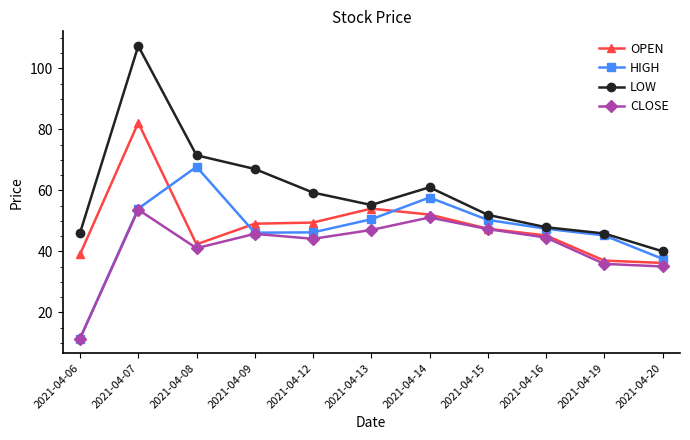

True or false: OPEN has more than 1 points higher than both neighbors.

True